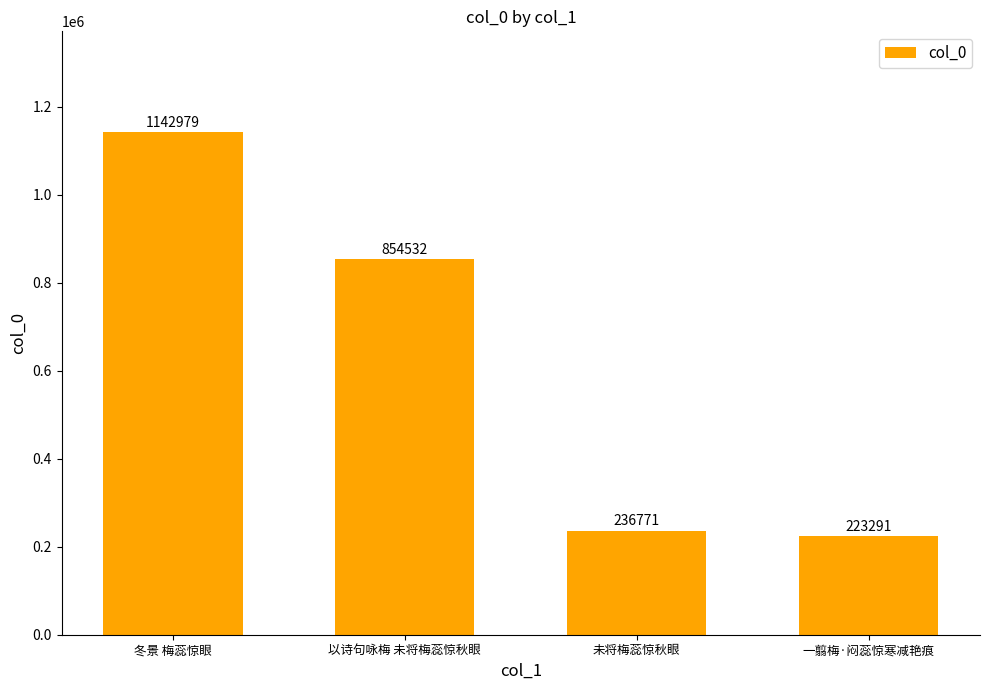

Is it true that the value at 以诗句咏梅 未将梅蕊惊秋眼 is 183459?

False